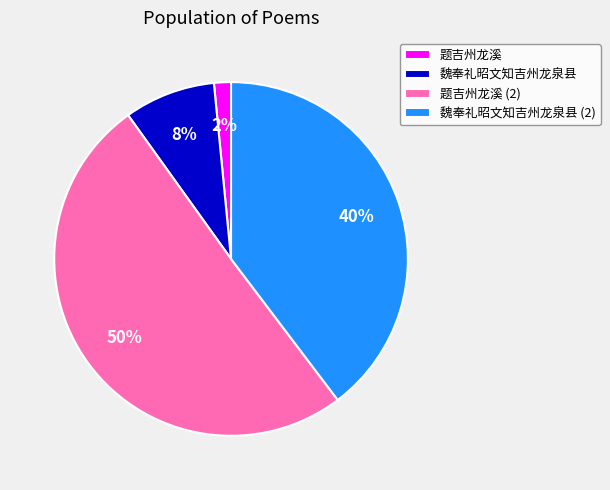

What percentage is the 魏奉礼昭文知吉州龙泉县 (2) slice, to the nearest percent?

40%